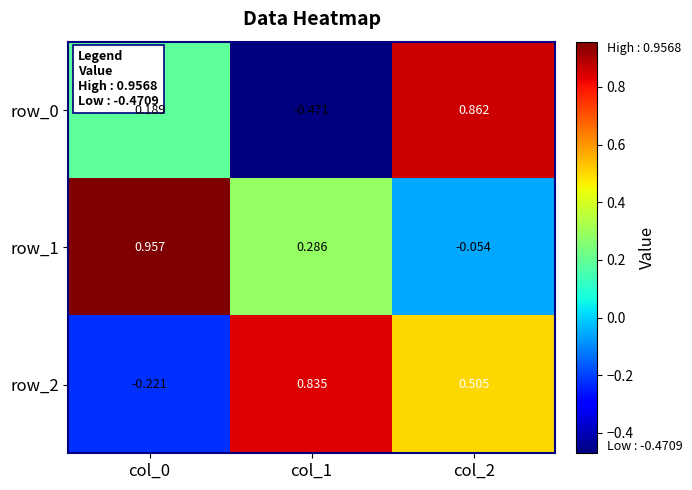

Is the value of row_1 at col_2 greater than the value of row_0 at col_0?

No